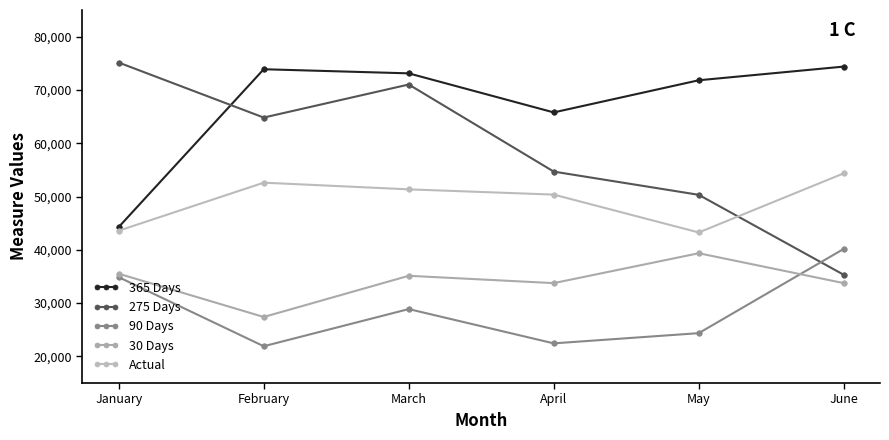

How many distinct data groups are displayed?

5